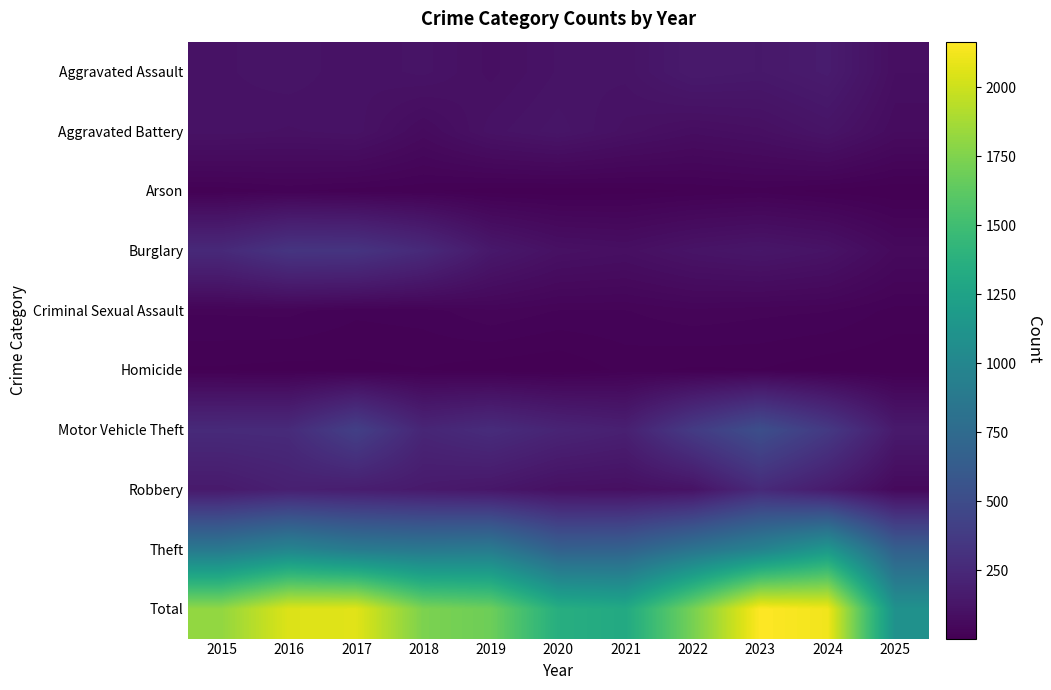

Which label corresponds to the largest value in the chart?

2023